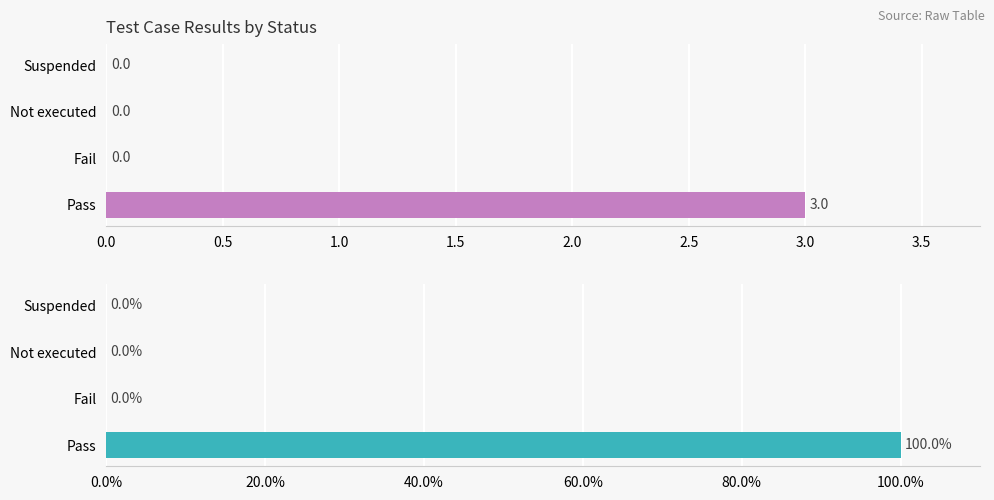

What is the maximum value for col_7_values?

3